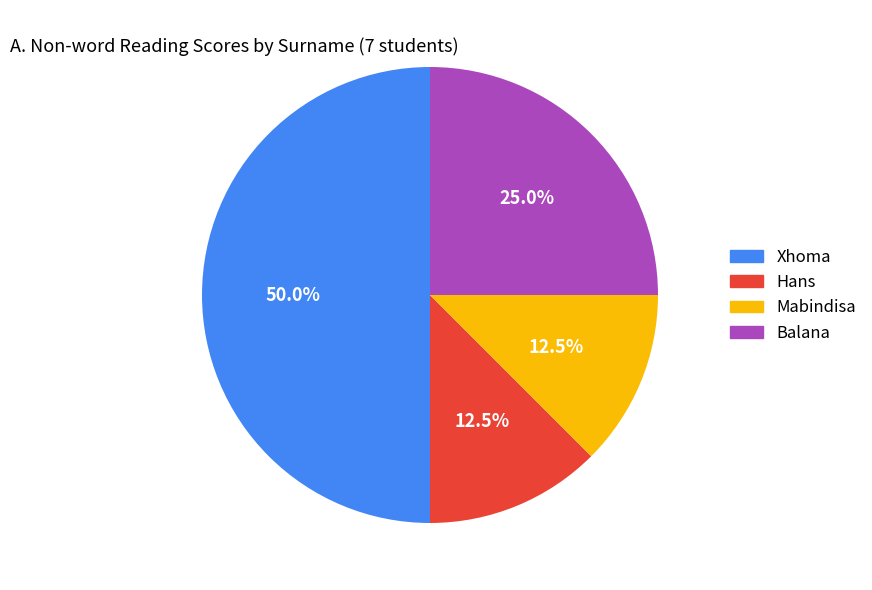

What is the total percentage of Balana and Mabindisa?

37.5%